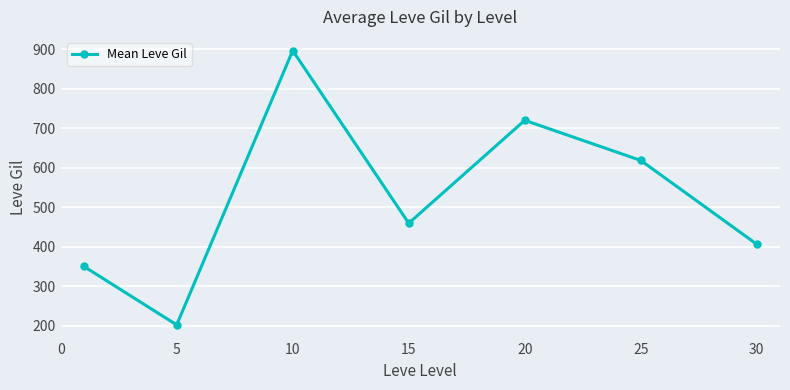

How many points are lower than both their immediate neighbors (excluding endpoints)?

2